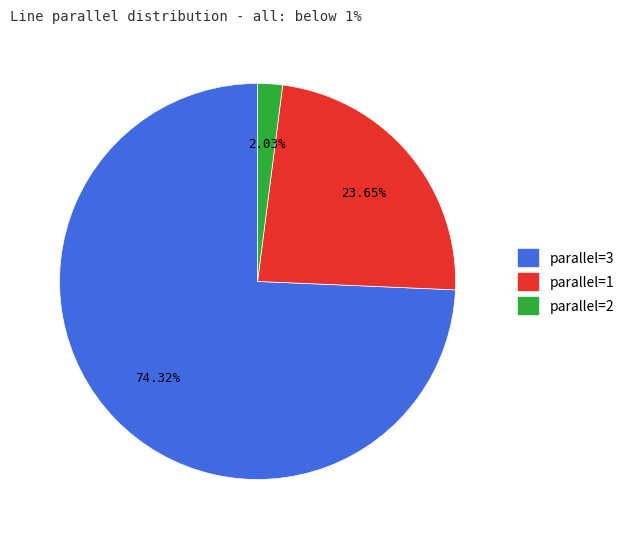

Is there a majority slice in this chart?

Yes